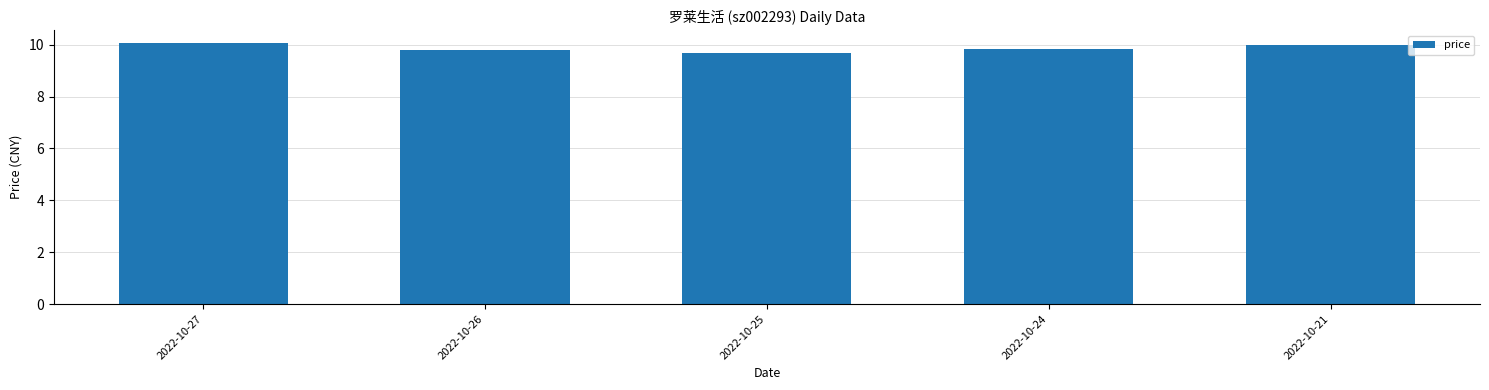

What is the minimum value shown in the chart?

9.7